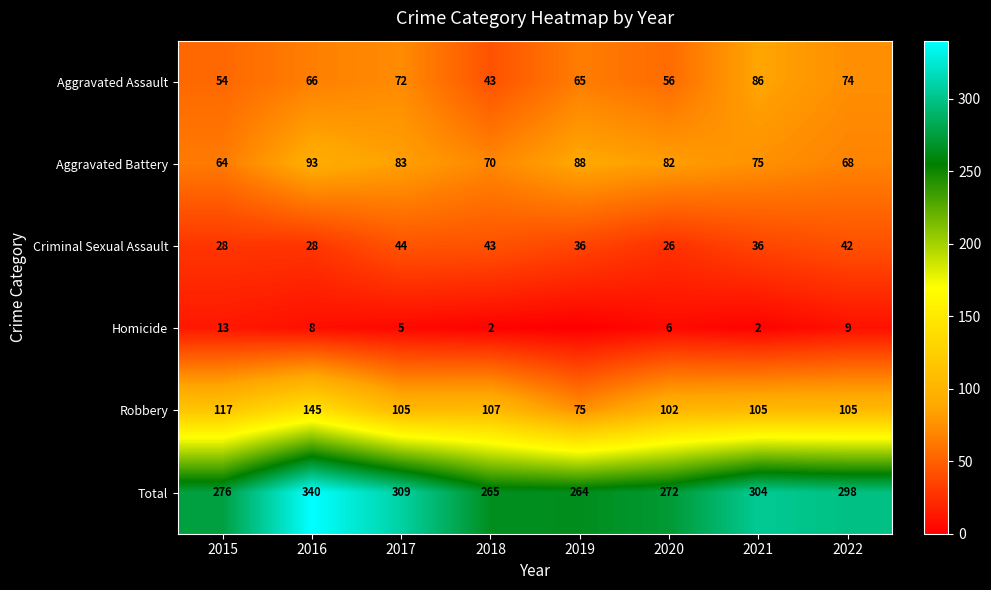

Rank the series at 2020 from lowest to highest value.

Homicide, Criminal Sexual Assault, Aggravated Assault, Aggravated Battery, Robbery, Total